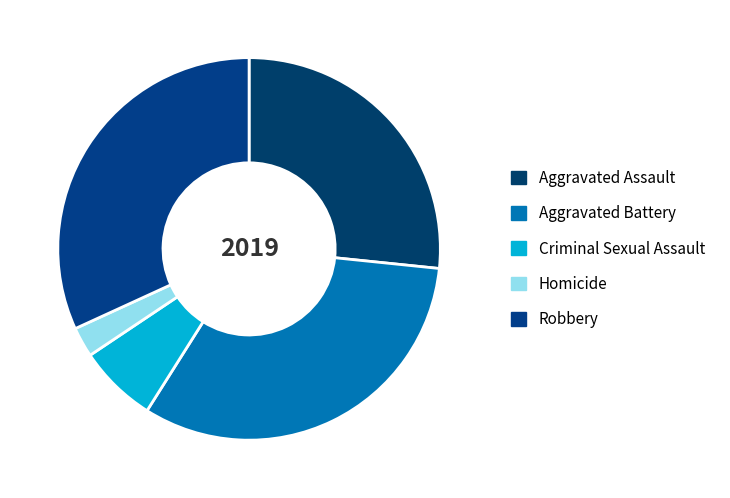

True or false: Homicide accounts for 3% of the total.

True